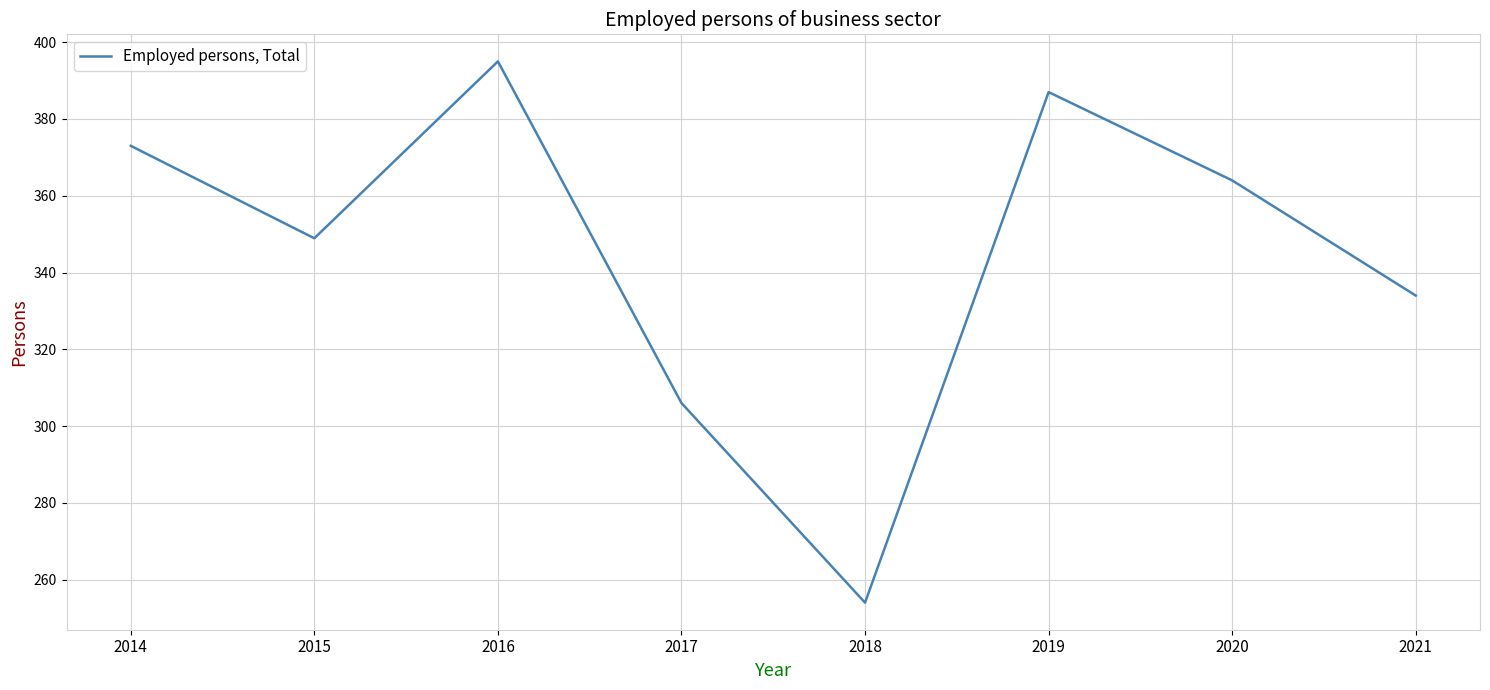

Reading right to left, extract all data points from this chart.

334.0	364.0	387.0	254.0	306.0	395.0	348.9	373.0